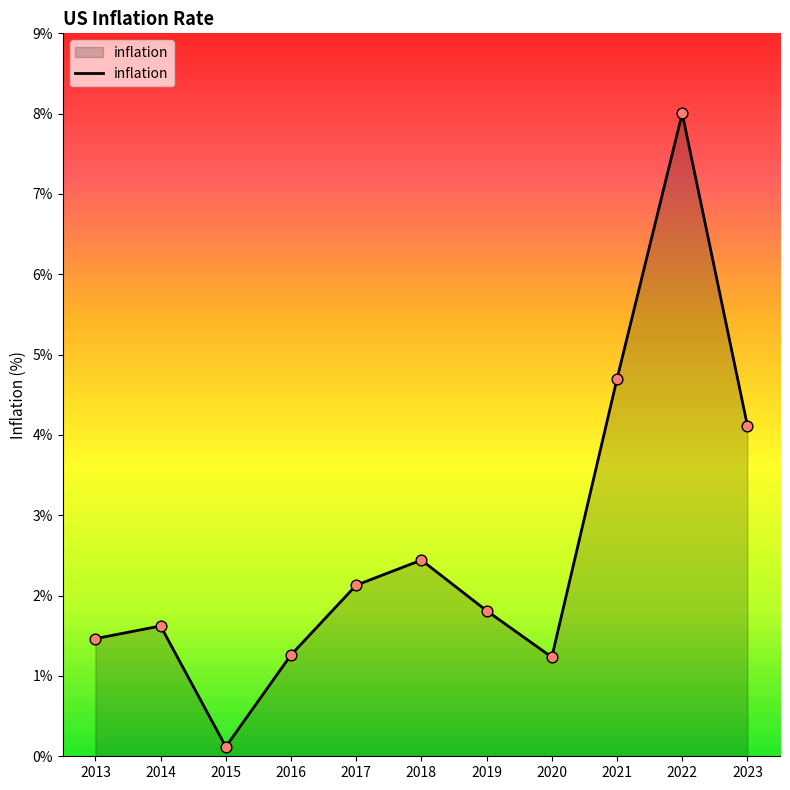

Approximately how many times larger is the value at 2014 compared to 2019?

0.9